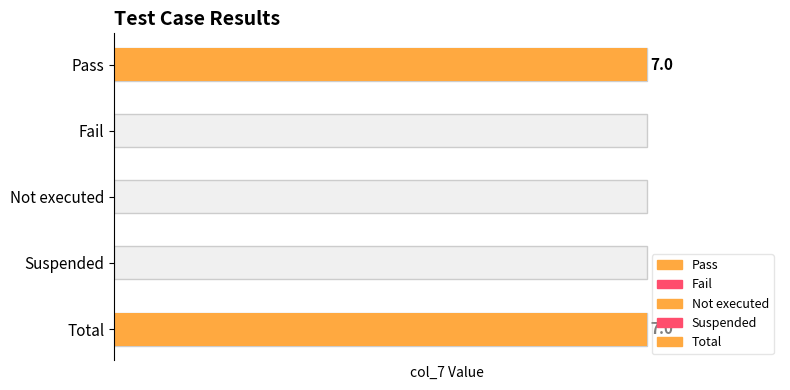

What is the label of the 3rd bar from the right?

Not executed